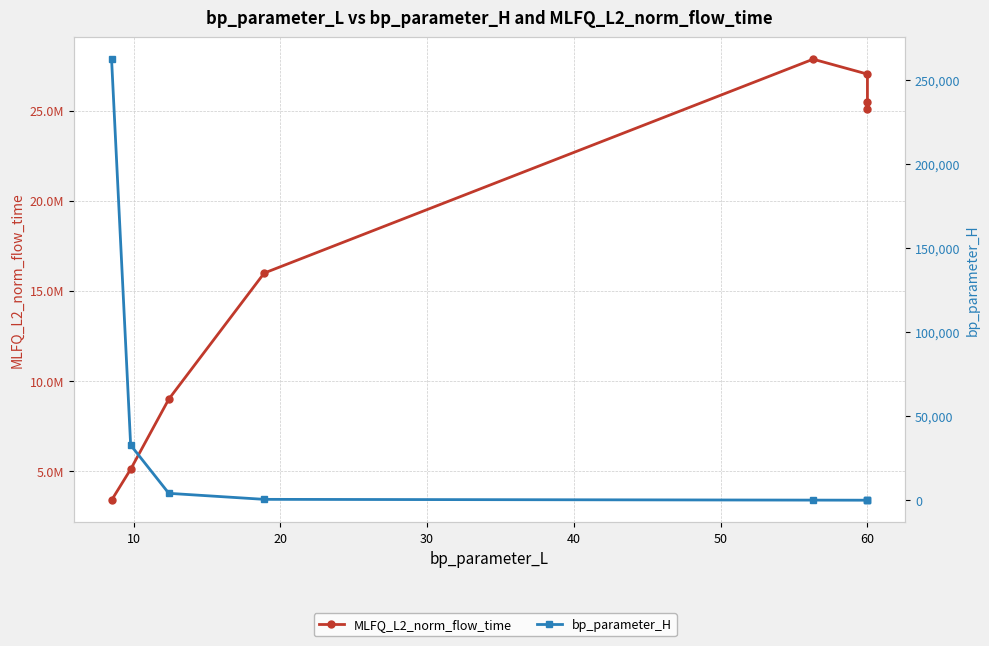

Which series has the largest range (max minus min)?

MLFQ_L2_norm_flow_time